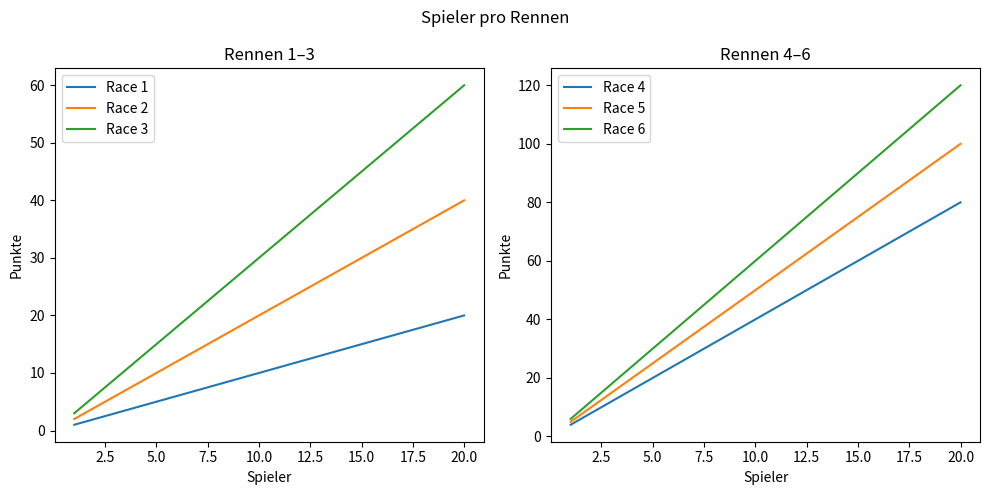

How many data points does each series have?

20